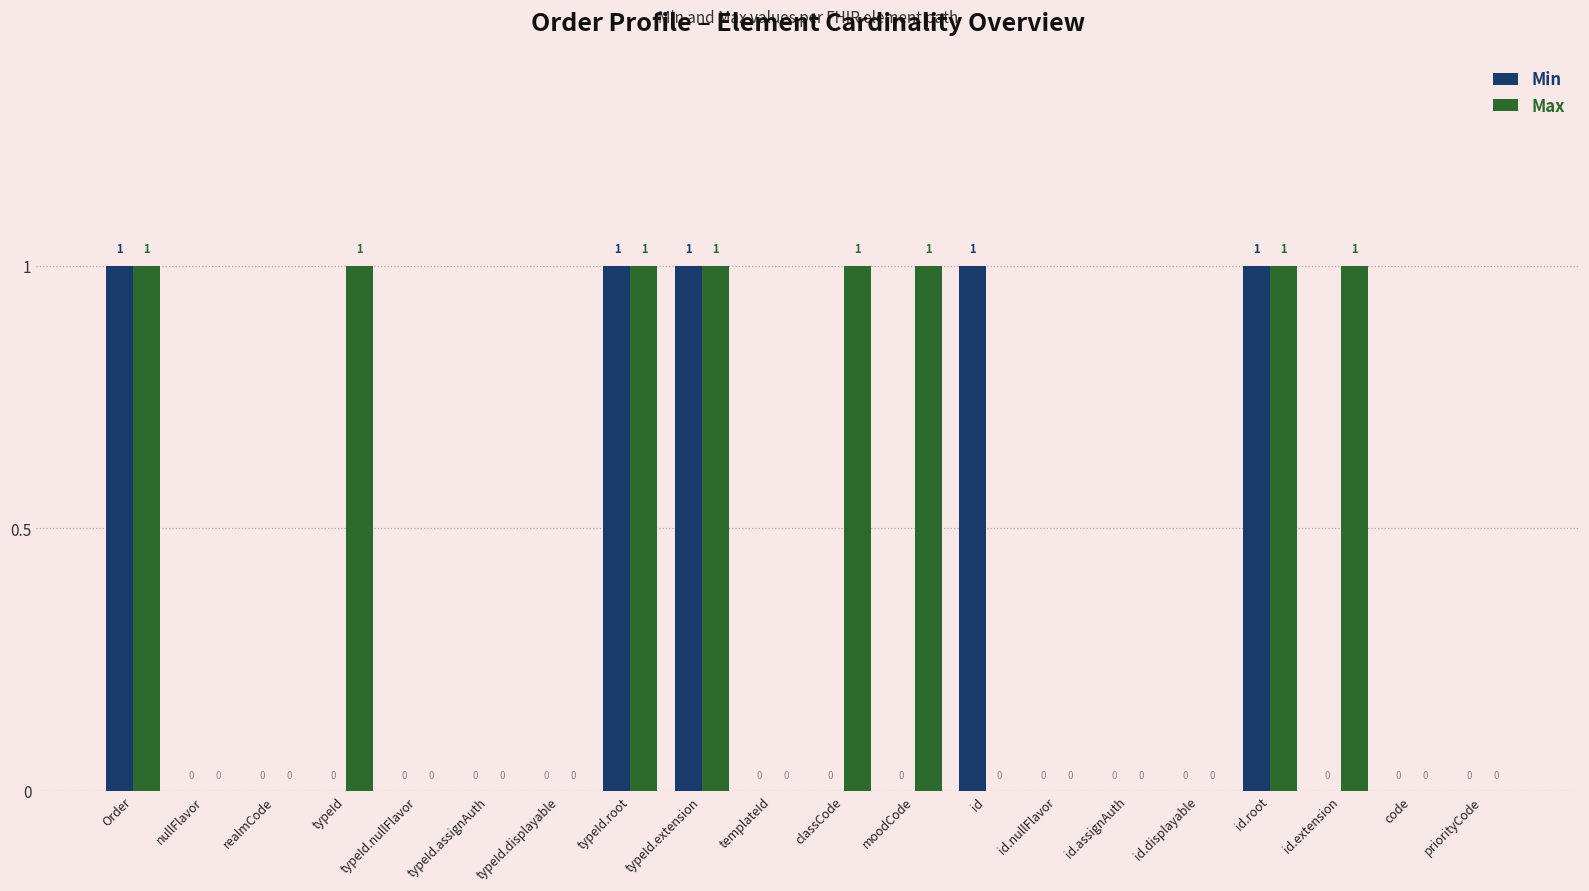

Count the number of data series in this chart.

2